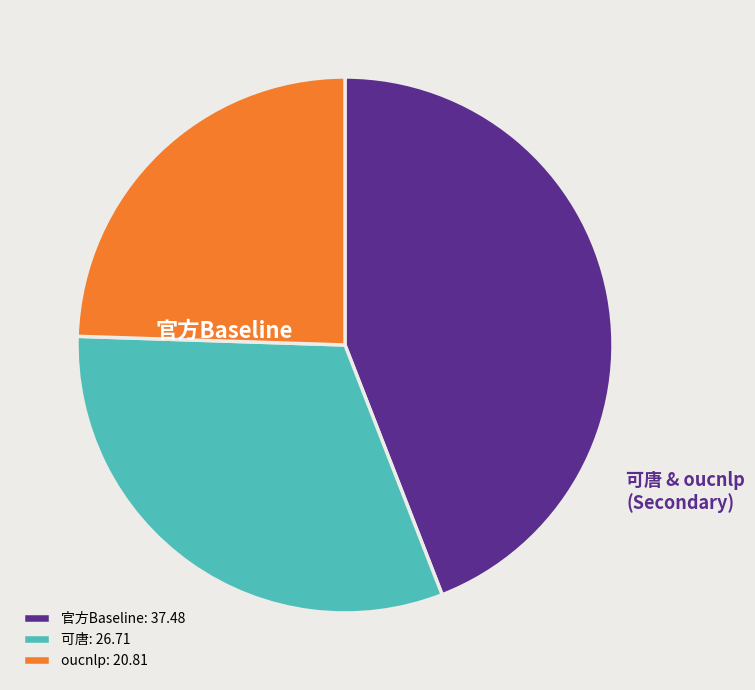

Do 官方Baseline: 37.48 and oucnlp: 20.81 together represent more than half of the pie?

Yes